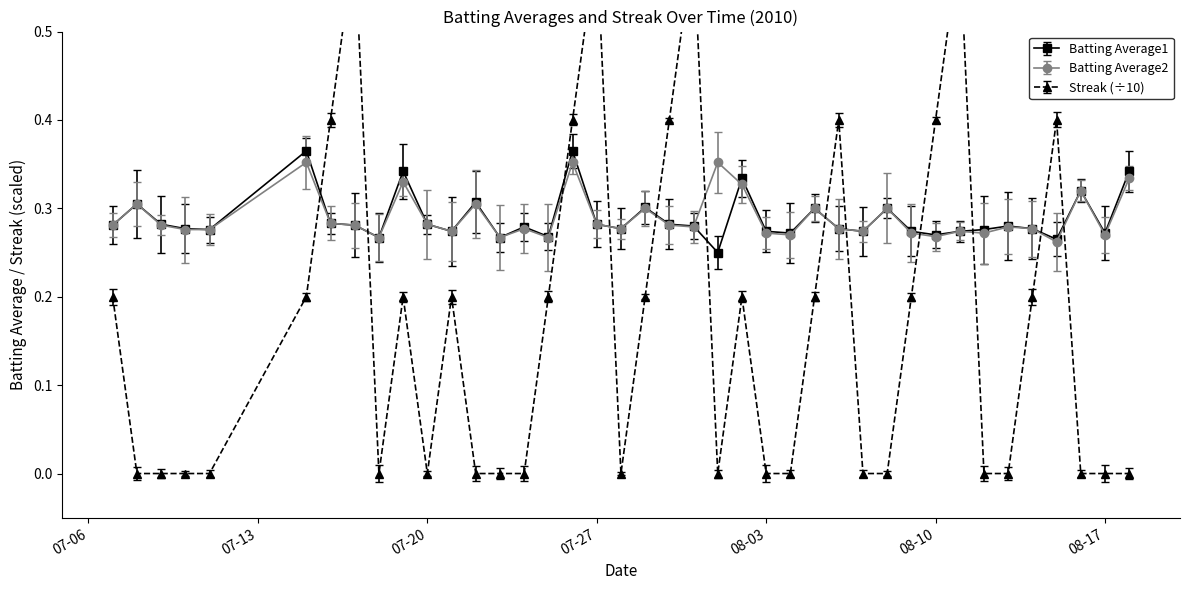

Count the Batting Average1 values in the range 0 to 1.

40